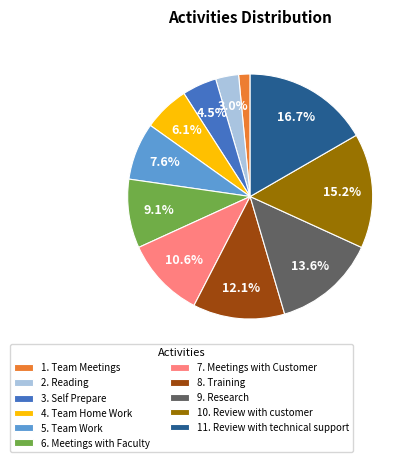

Rank the categories by value from lowest to highest.

1. Team Meetings, 2. Reading, 3. Self Prepare, 4. Team Home Work, 5. Team Work, 6. Meetings with Faculty, 7. Meetings with Customer, 8. Training, 9. Research, 10. Review with customer, 11. Review with technical support